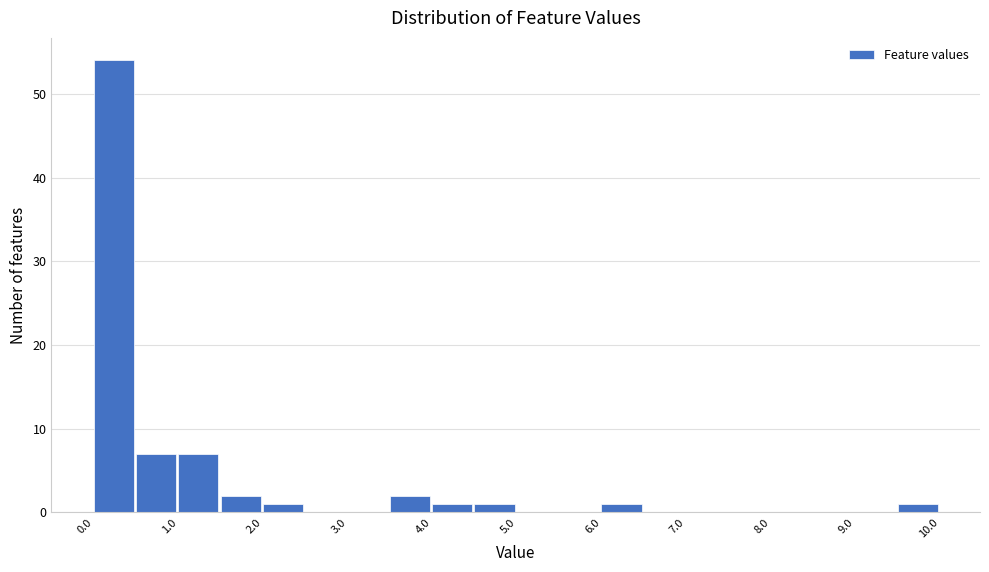

How tall is the bar that spans 1.5 to 2.0 on the x-axis? The values are not printed on the chart, so give them approximately, as read against the axis.

2